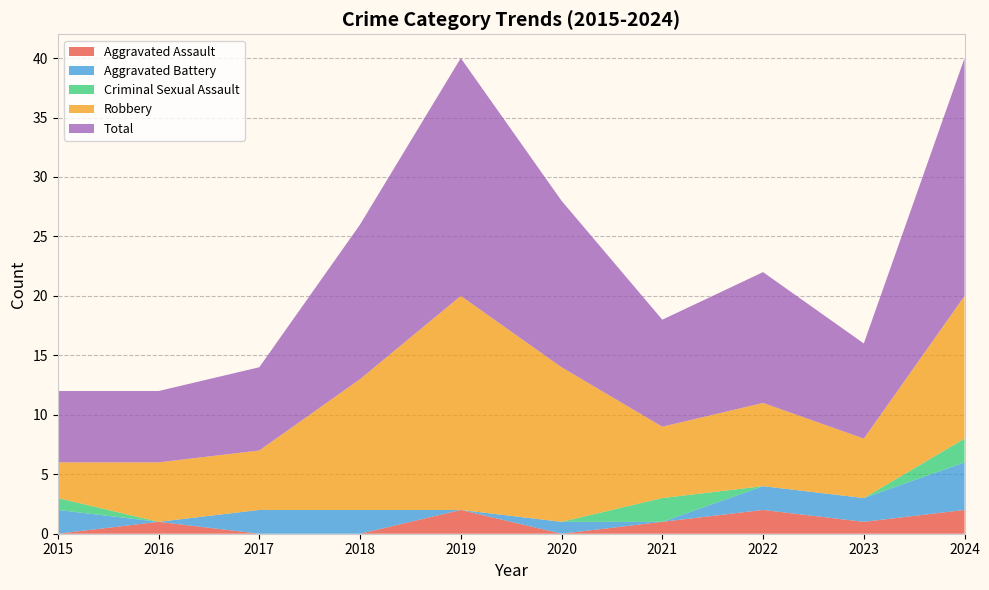

Reading left to right, transcribe all the data shown in this chart.

Aggravated Assault: 2015=0	2016=1	2017=0	2018=0	2019=2	2020=0	2021=1	2022=2	2023=1	2024=2
Aggravated Battery: 2015=2	2016=0	2017=2	2018=2	2019=0	2020=1	2021=0	2022=2	2023=2	2024=4
Criminal Sexual Assault: 2015=1	2016=0	2017=0	2018=0	2019=0	2020=0	2021=2	2022=0	2023=0	2024=2
Robbery: 2015=3	2016=5	2017=5	2018=11	2019=18	2020=13	2021=6	2022=7	2023=5	2024=12
Total: 2015=6	2016=6	2017=7	2018=13	2019=20	2020=14	2021=9	2022=11	2023=8	2024=20